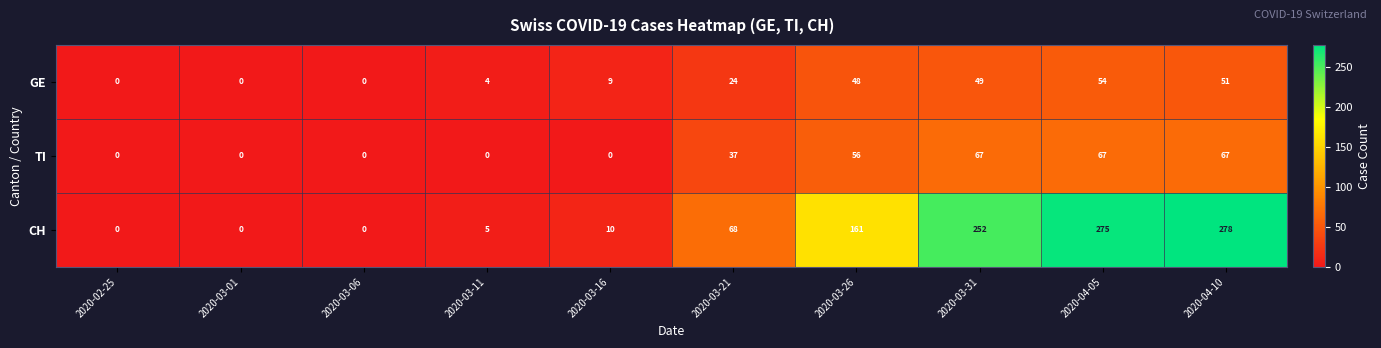

At how many categories does at least one series exceed 13?

5